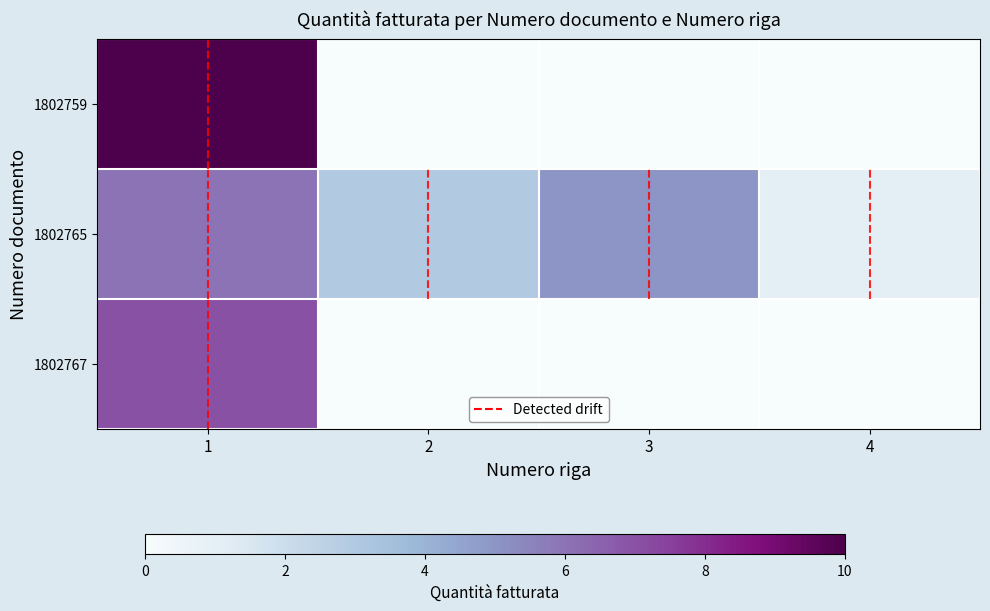

At 1, list the series in order from largest to smallest.

1802759, 1802767, 1802765